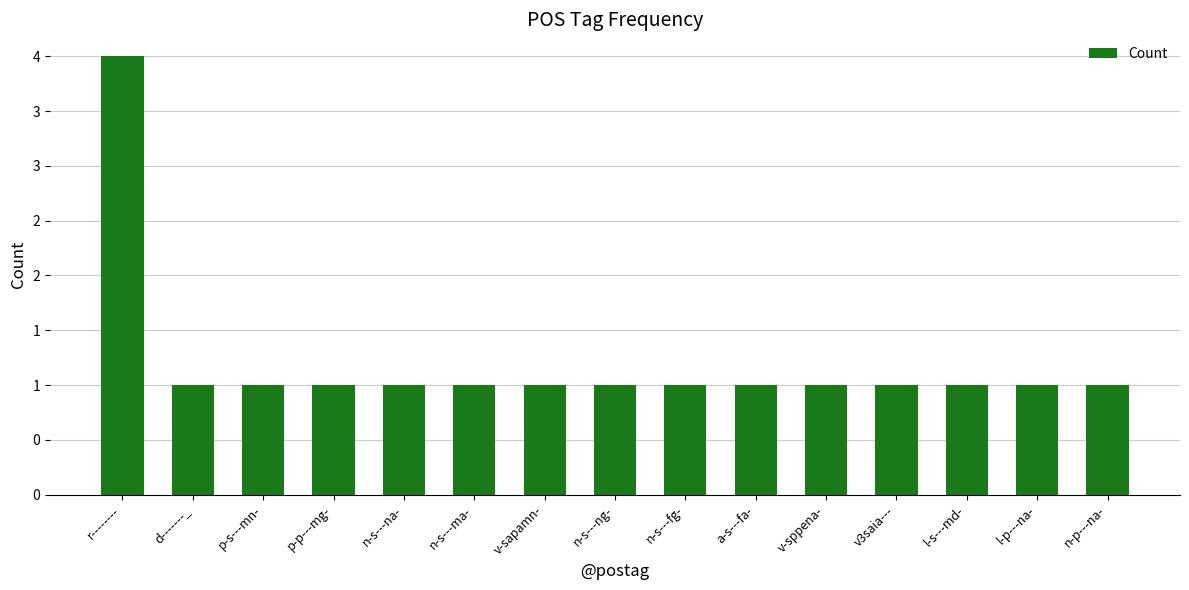

List the labels in order of value, largest first.

r--------, d-------_, p-s---mn-, p-p---mg-, n-s---na-, n-s---ma-, v-sapamn-, n-s---ng-, n-s---fg-, a-s---fa-, v-sppena-, v3saia---, l-s---md-, l-p---na-, n-p---na-